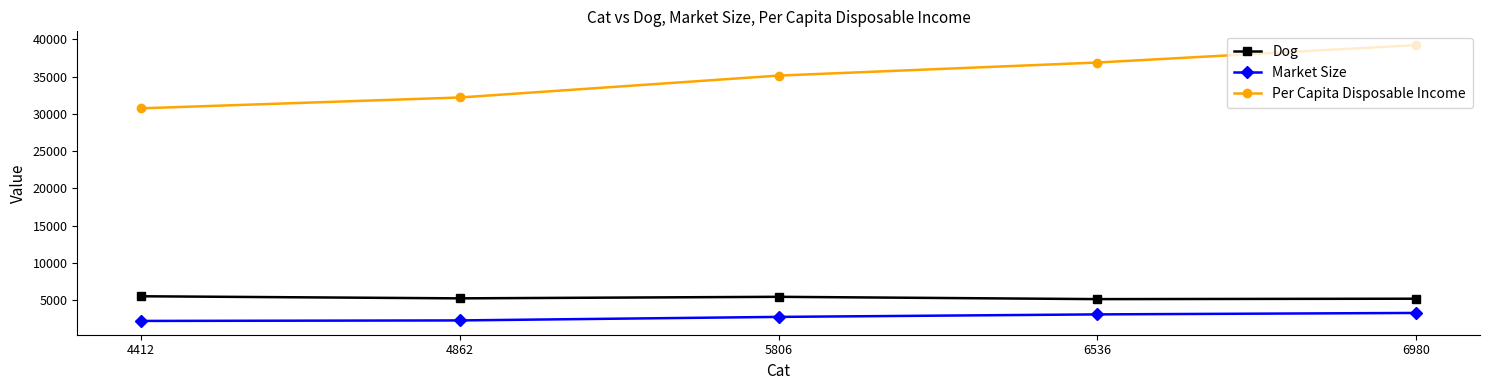

What is the minimum value shown in the chart?

2191